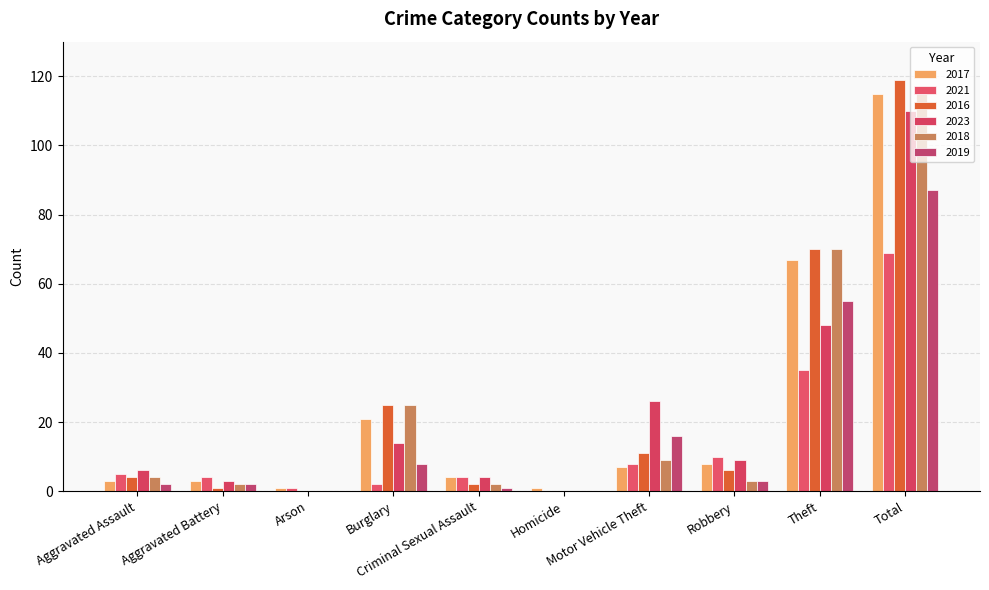

Which series changed the most between Aggravated Assault and Arson?

2023